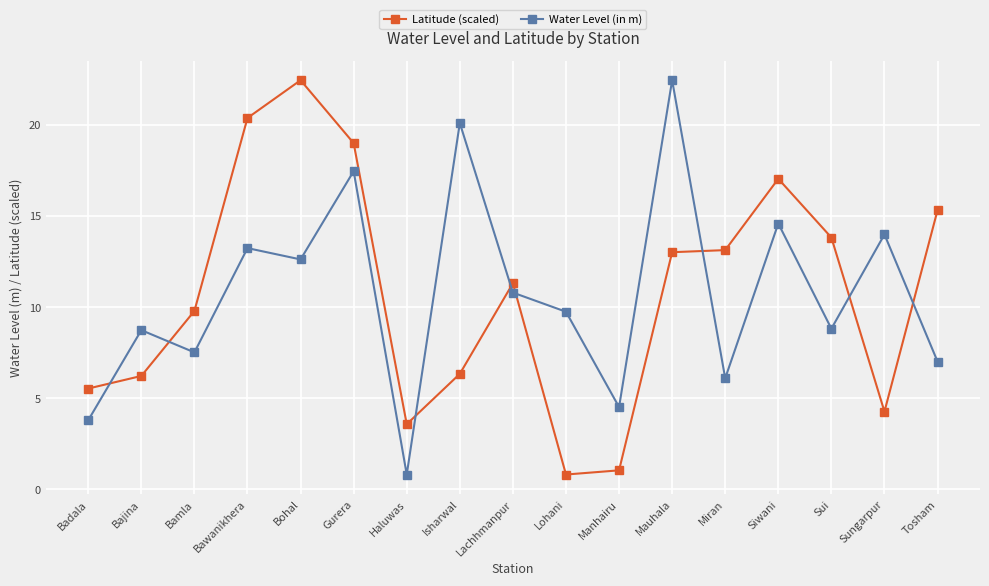

What is the value of the Latitude (scaled) point at the 1st from the left?

5.5